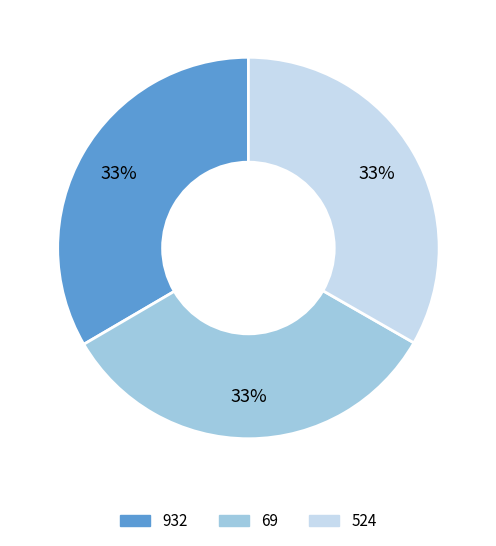

Count the number of slices in the pie.

3